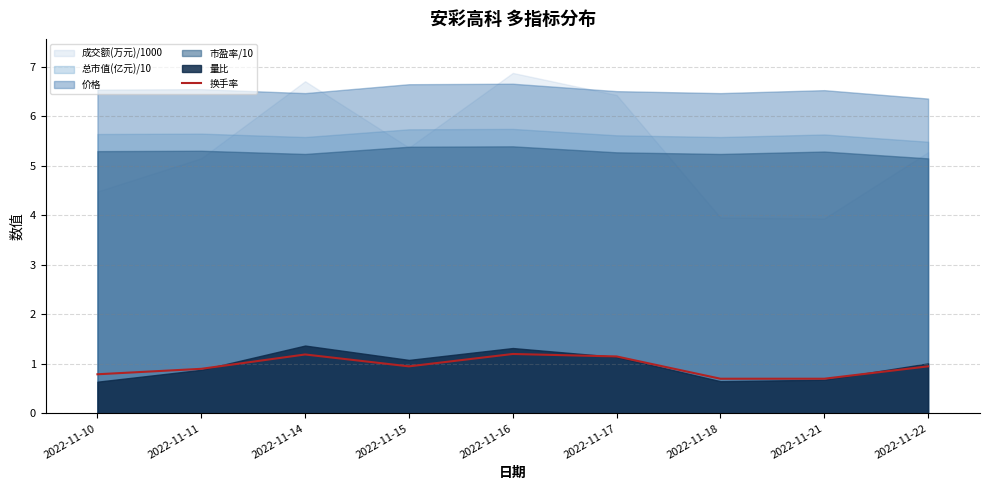

Which category has the lowest value across all series?

2022-11-18